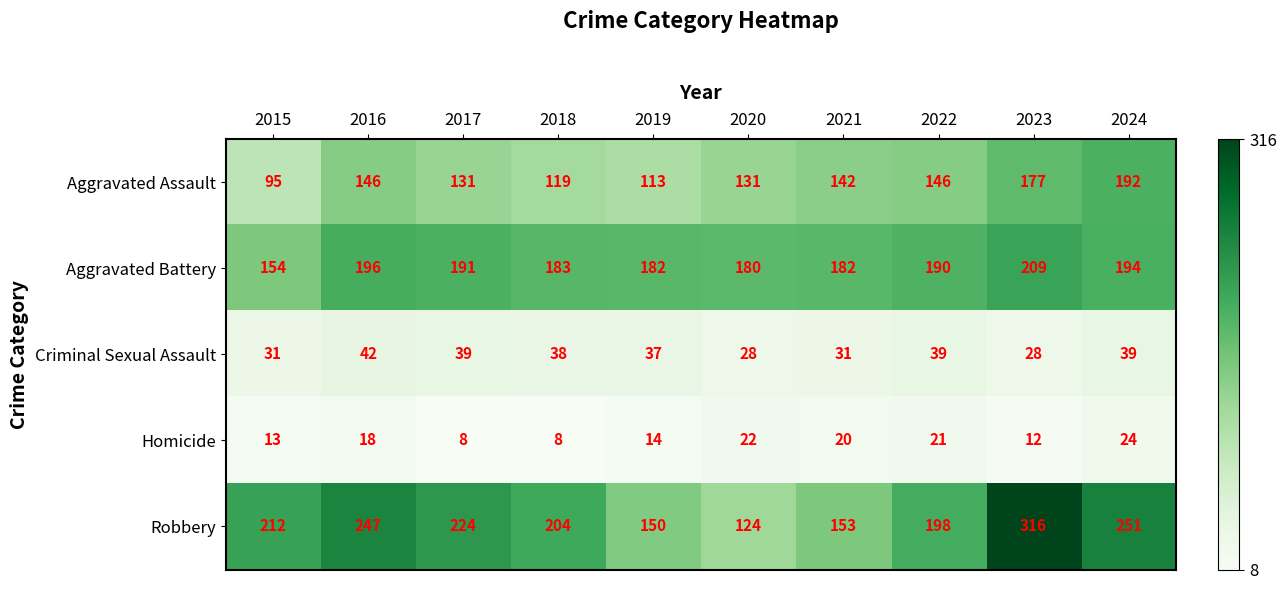

Which series has the largest total across all categories?

Robbery